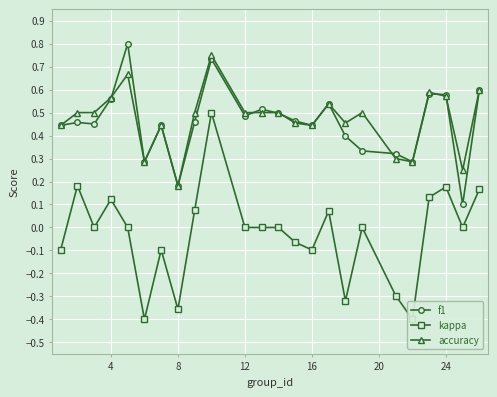

True or false: accuracy has more than 2 interior local peaks.

True